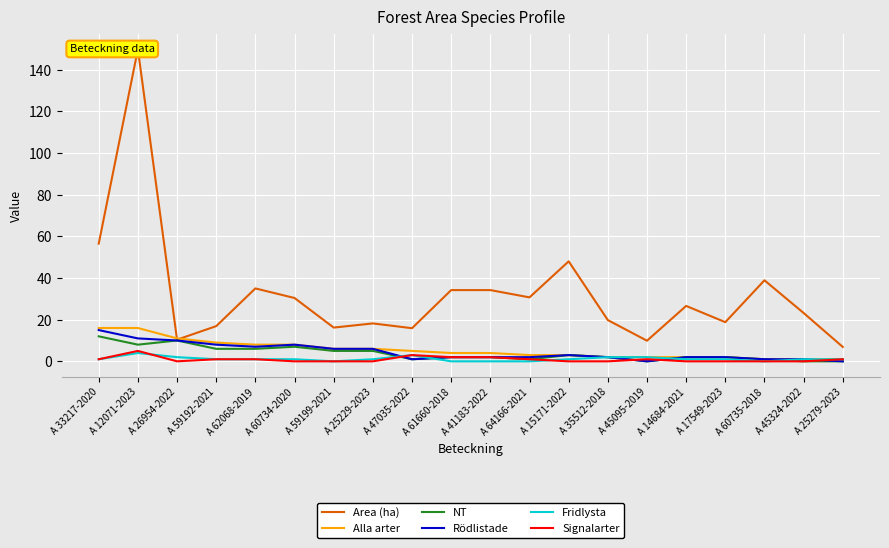

What position from the right is A 35512-2018?

7